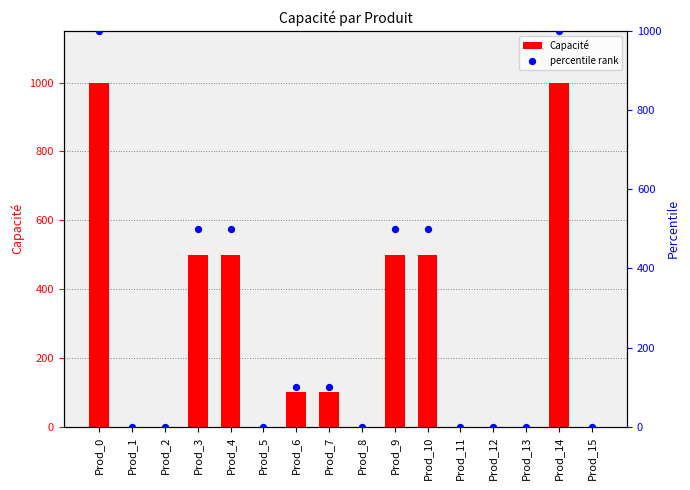

Which series contains the highest Y value?

Capacité